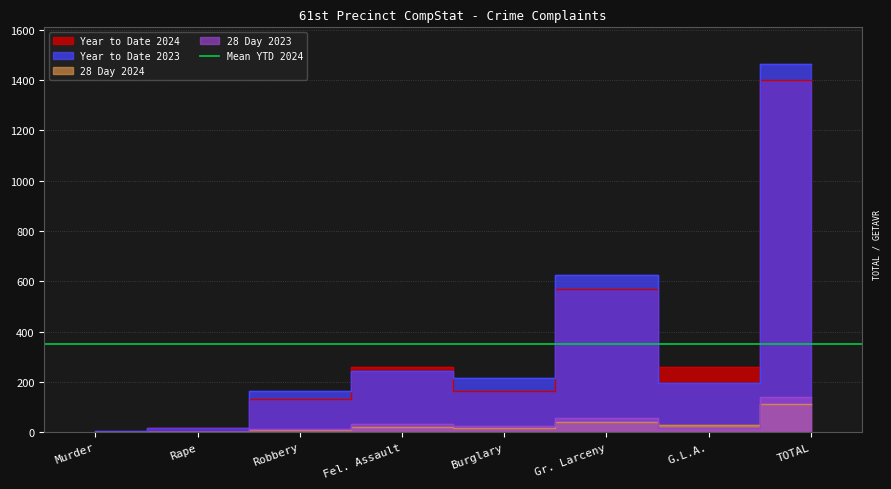

Which series has the largest total across all categories?

Year to Date 2023